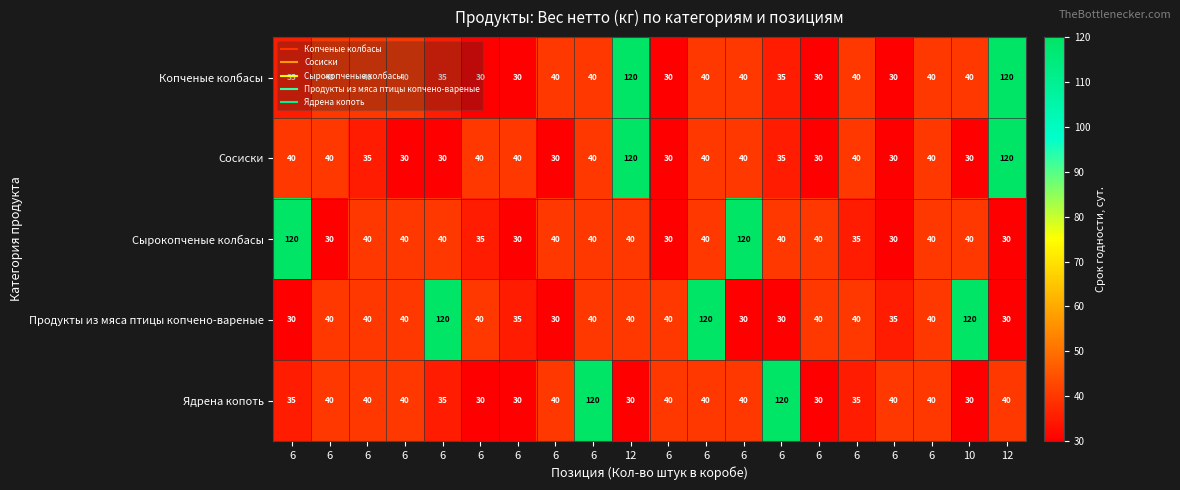

How many categories are shown in the chart?

20